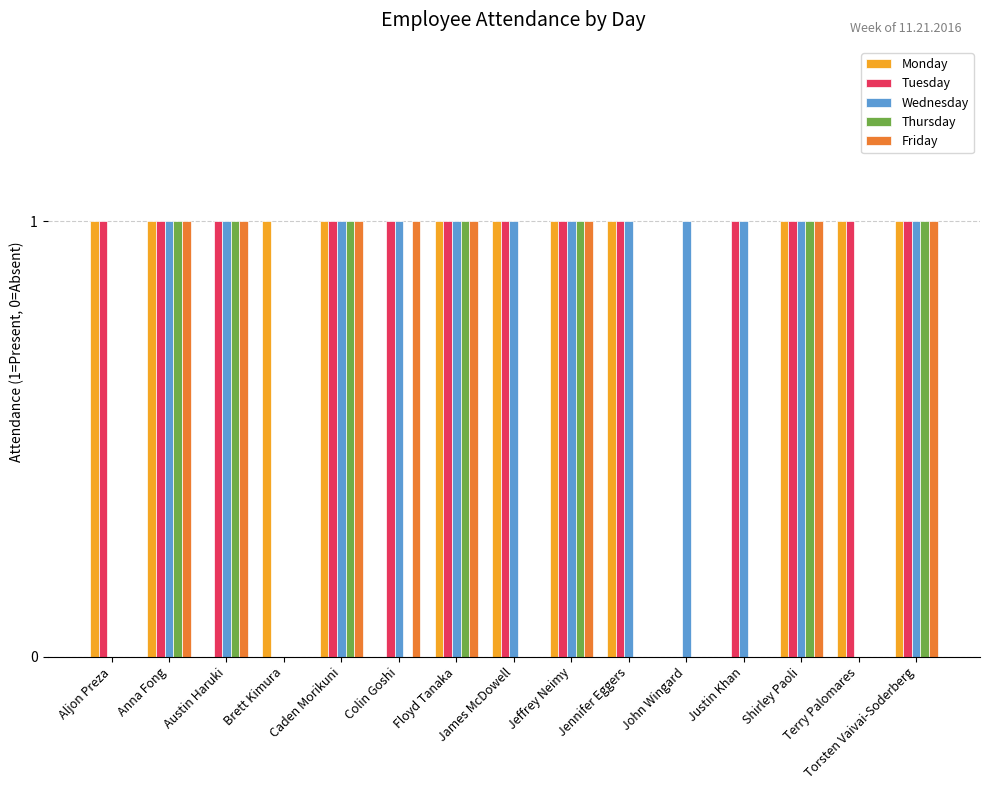

What is the sum of all Monday values?

11